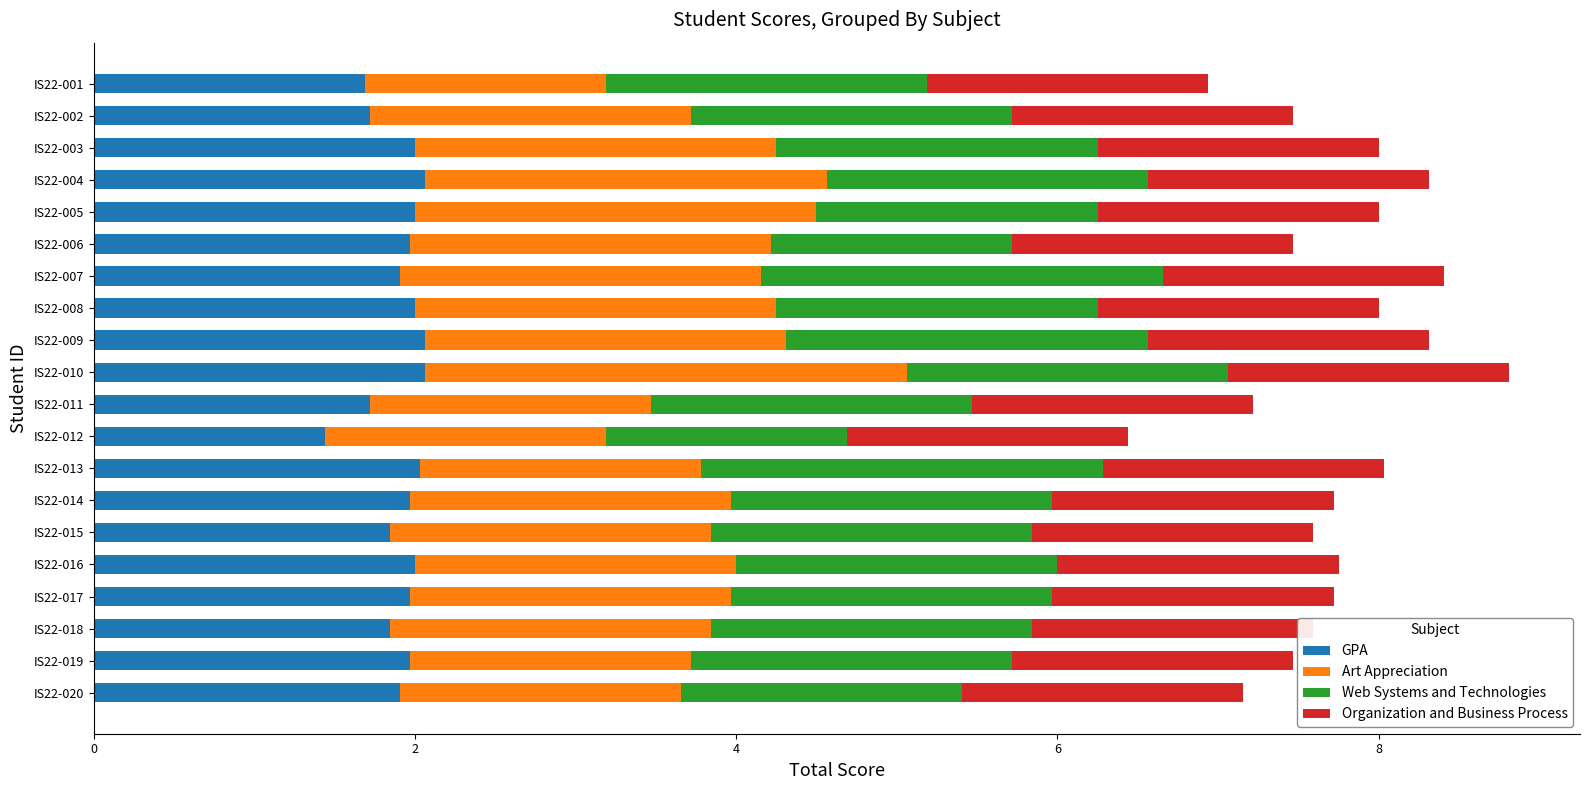

The Organization and Business Process series shows 0.2 at 11. True or false?

False